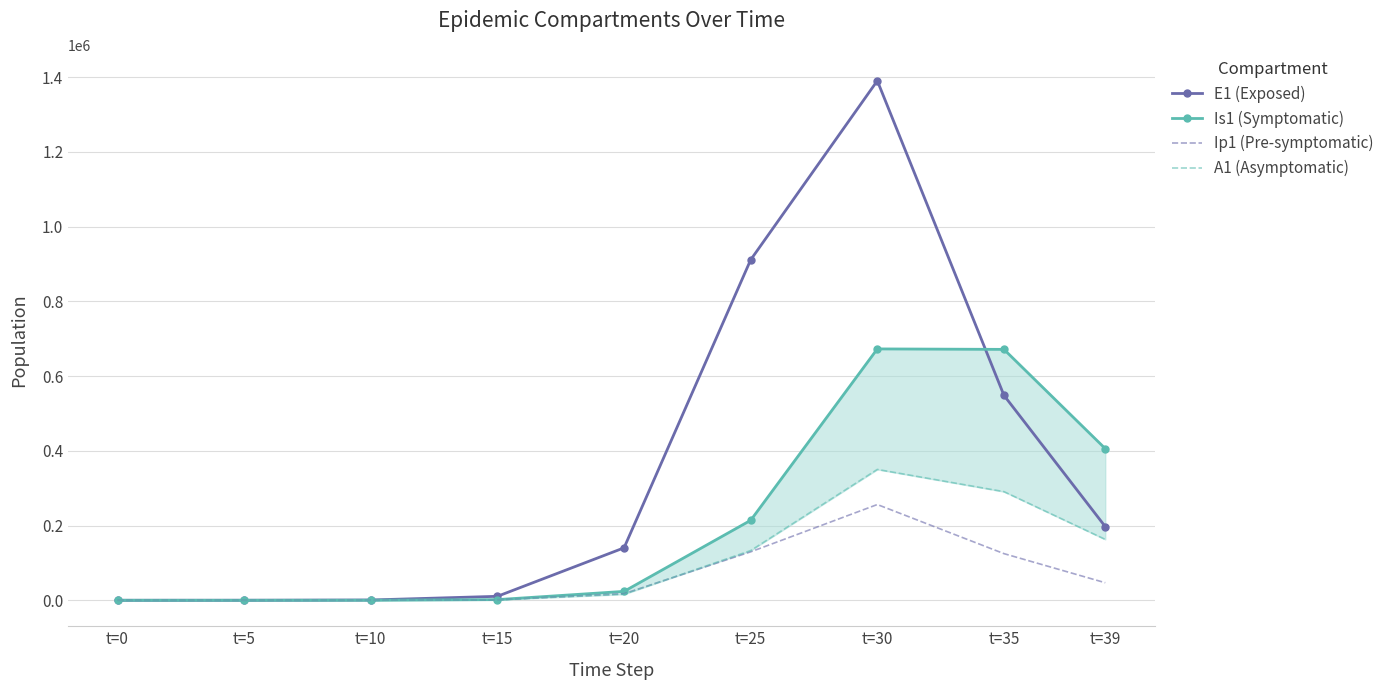

At which label is Ip1 (Pre-symptomatic) closest to 128131?

t=25